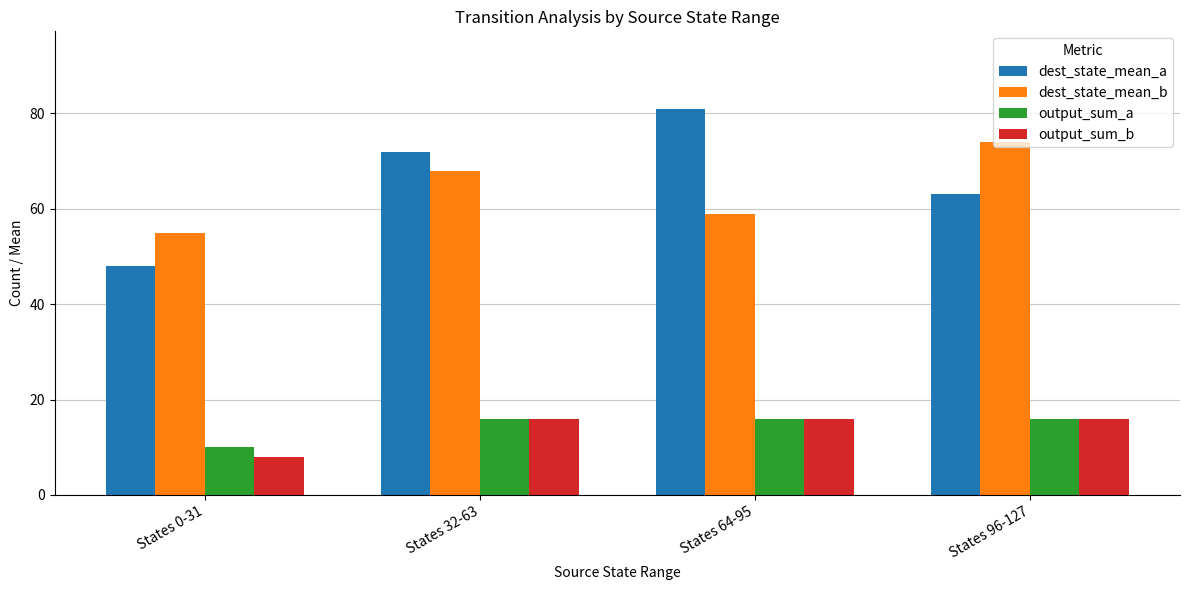

What is the difference between the dest_state_mean_b values at States 96-127 and States 32-63?

6